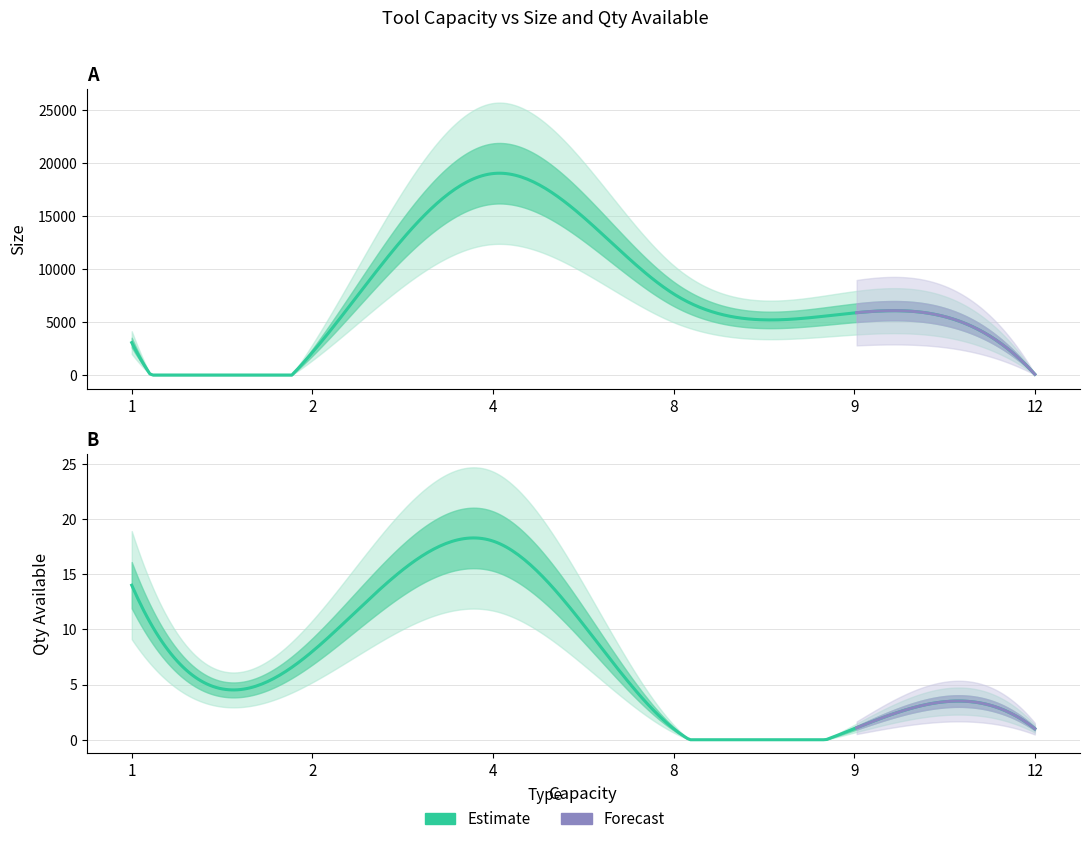

Is it true that Size equals 67.5 at 12?

True